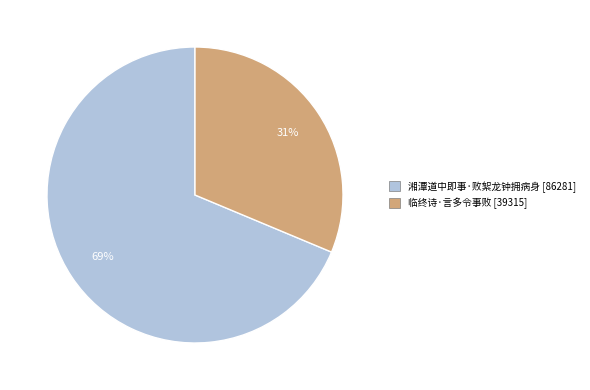

Rank the categories by value from lowest to highest.

临终诗·言多令事败, 湘潭道中即事·败絮龙钟拥病身